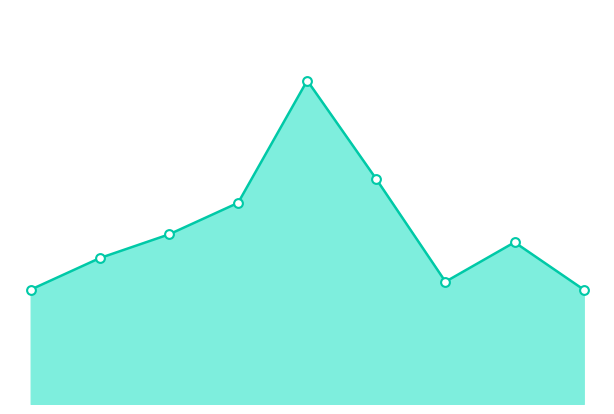

Which series reaches the minimum Y coordinate?

Total_line